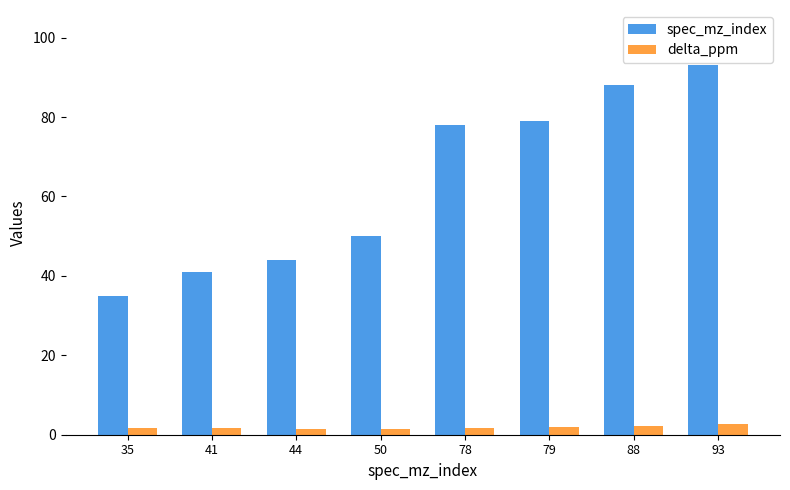

True or false: spec_mz_index has a value of 24.2 at 93.

False